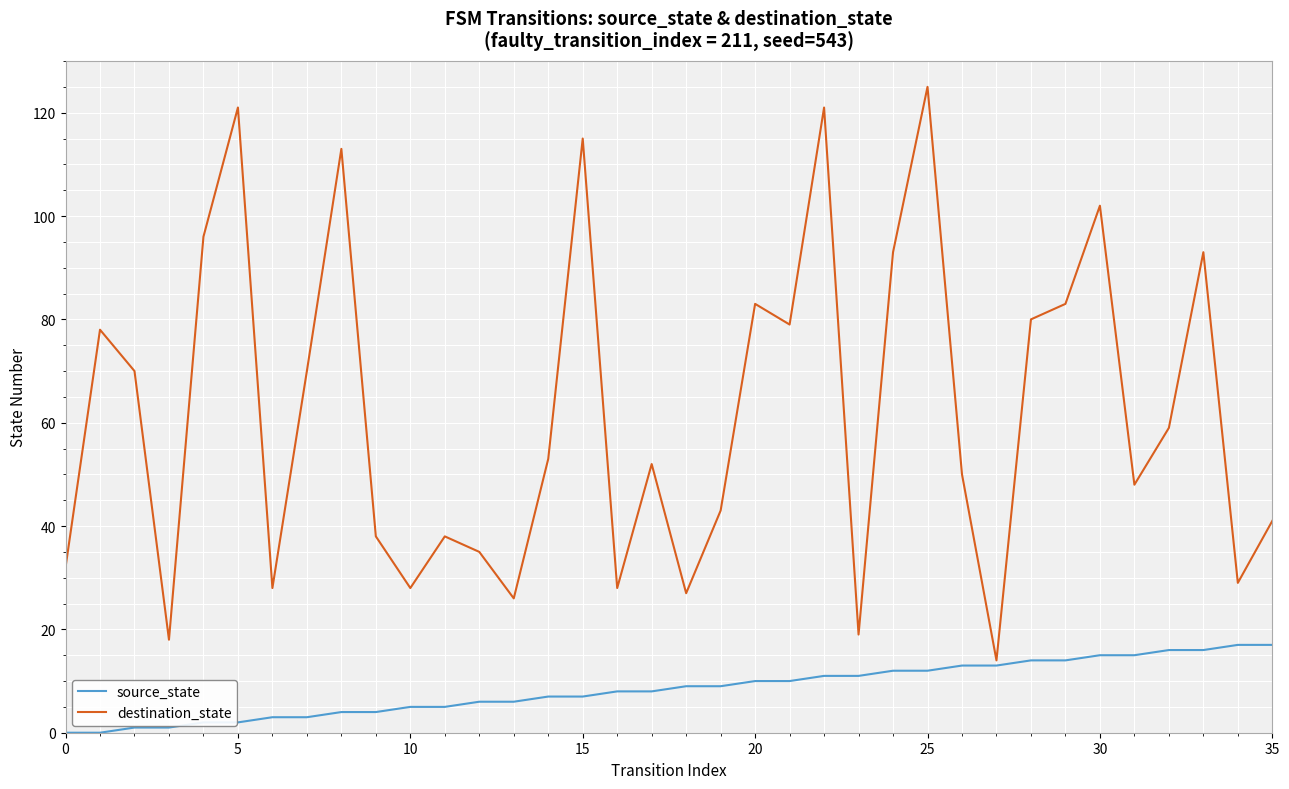

Which series has the largest total across all categories?

destination_state